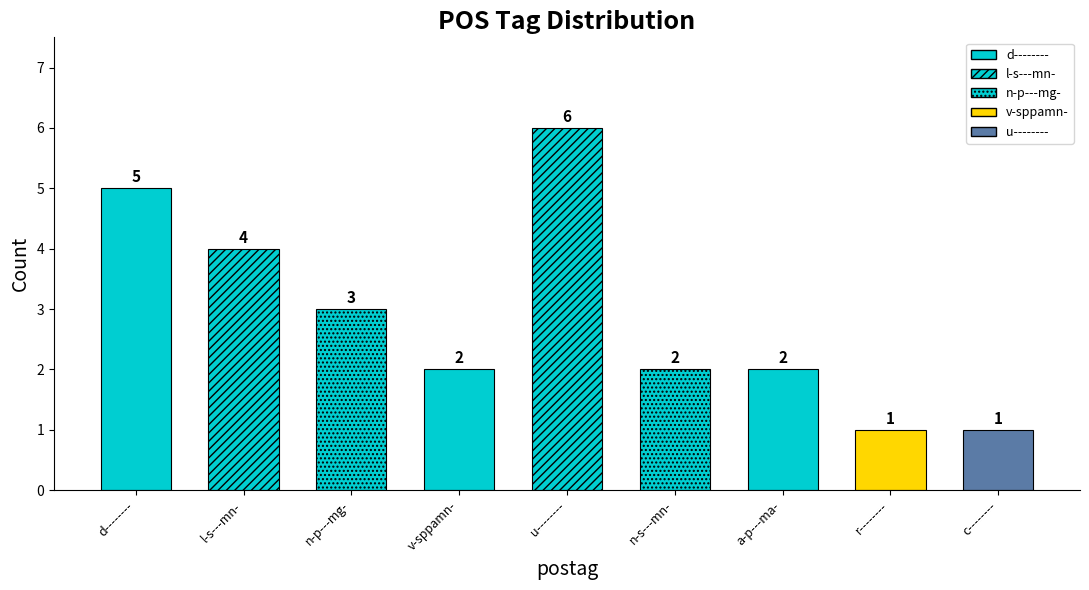

Reading left to right, list all the values displayed in this chart.

d--------=5	l-s---mn-=4	n-p---mg-=3	v-sppamn-=2	u--------=6	n-s---mn-=2	a-p---ma-=2	r--------=1	c--------=1